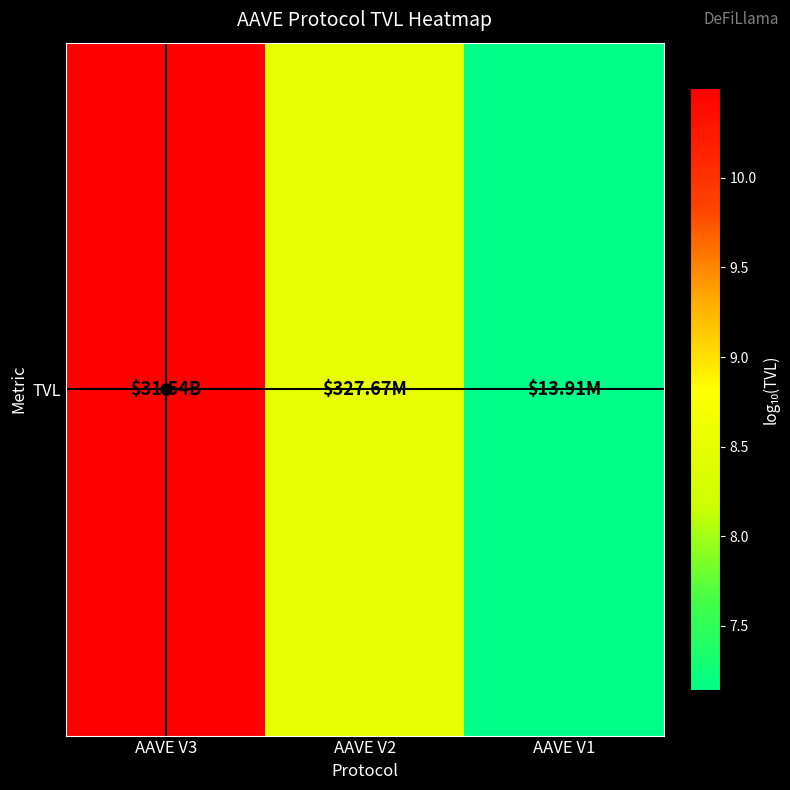

What is the average value?

8.7